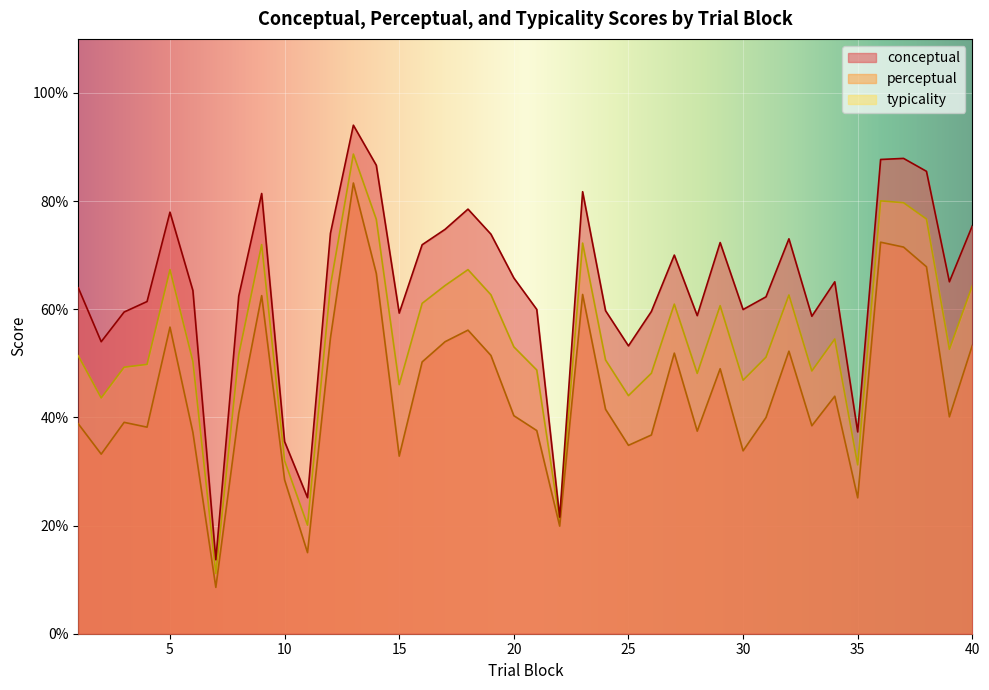

What are all the series names shown in the legend?

conceptual, perceptual, typicality